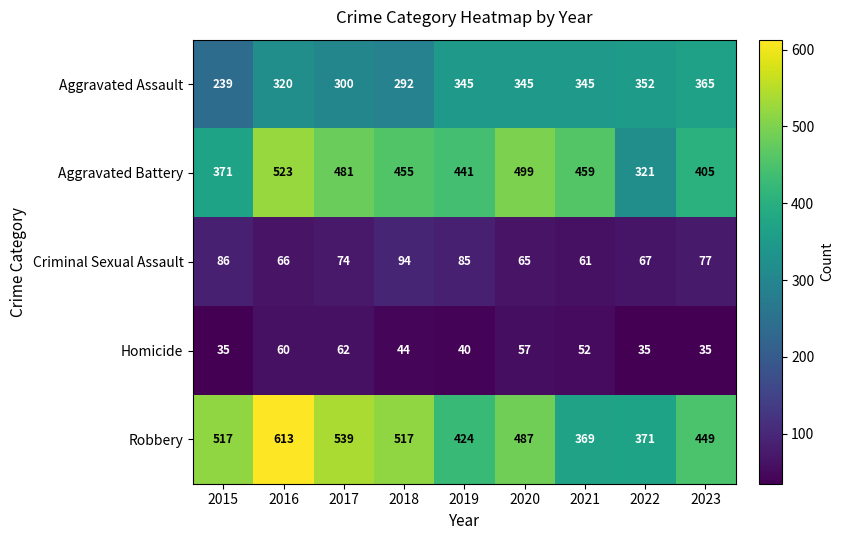

Which series has the largest range (max minus min)?

Robbery